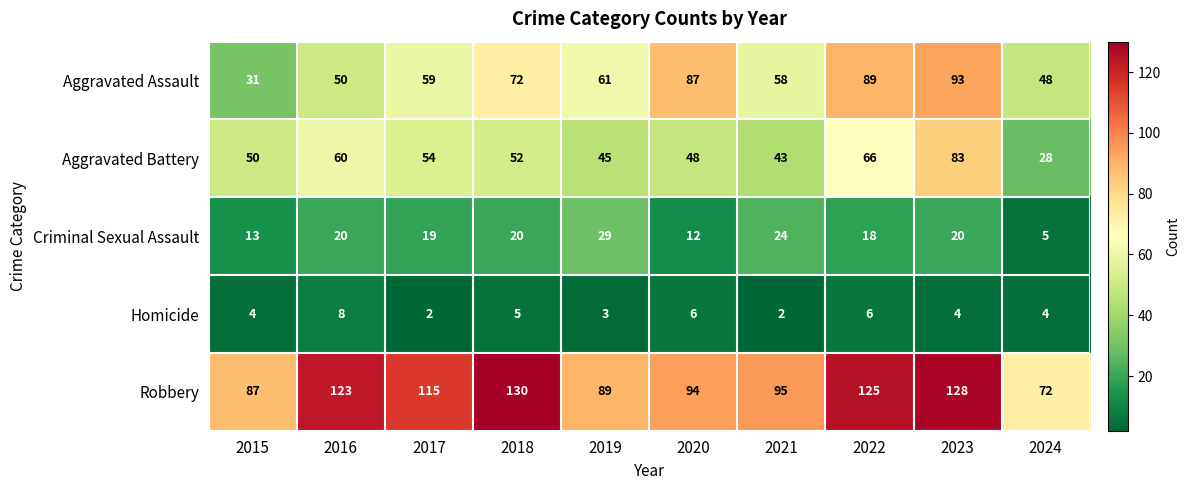

The value of Robbery at 2020 is 145. True or false?

False